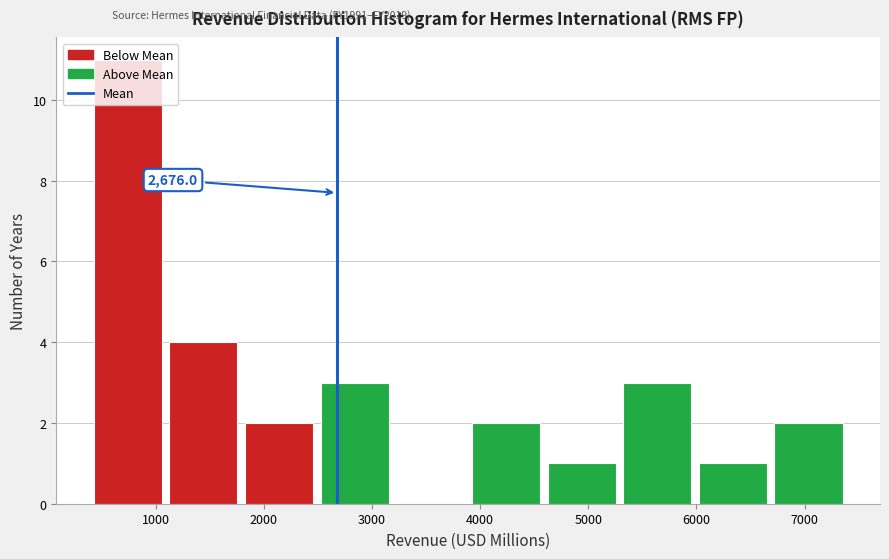

Over which range of the x-axis is the bar tallest?

400 to 1100